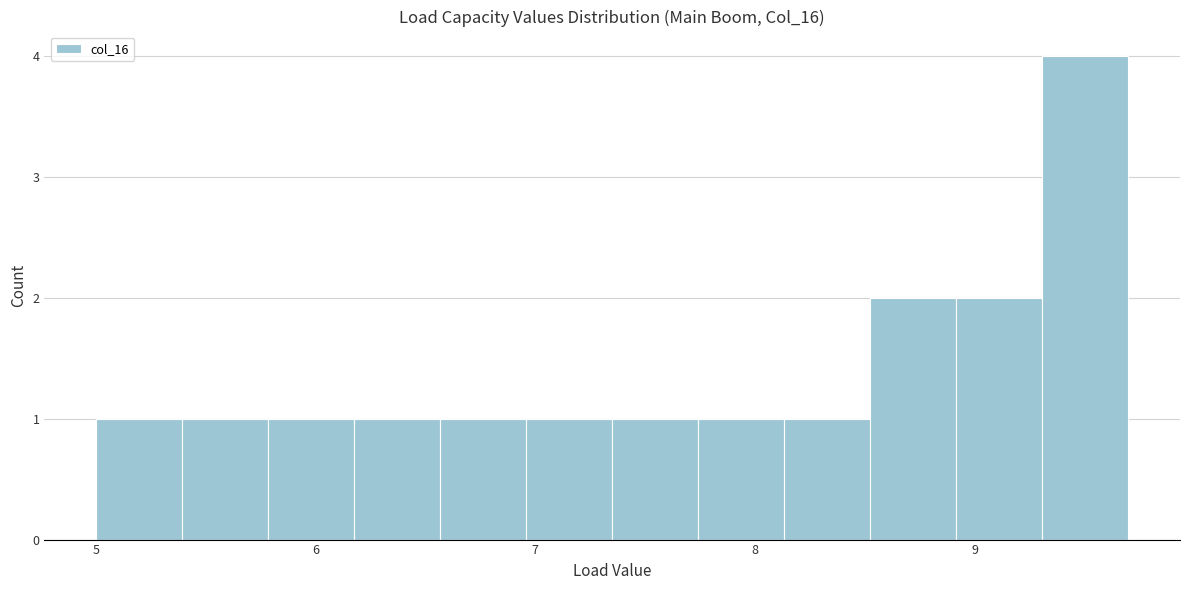

Around what value on the x-axis is the tallest bar? Give the approximate position of its centre, as read against the axis.

9.5